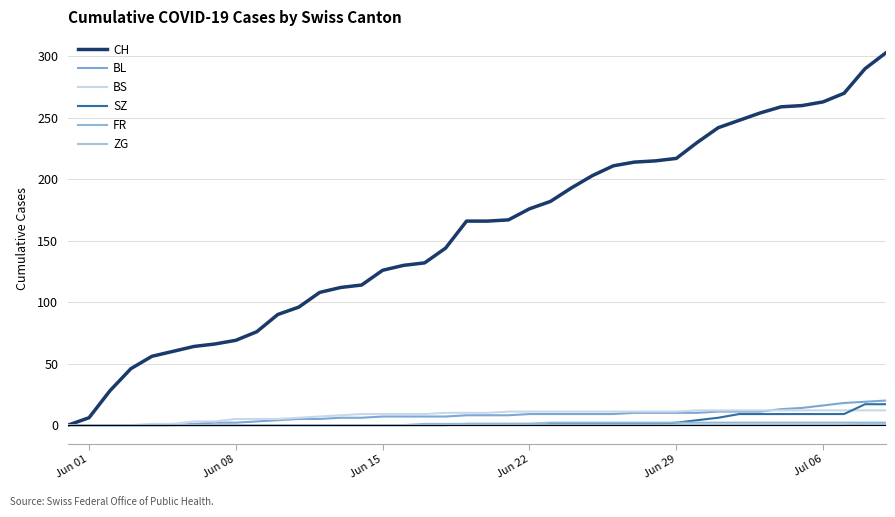

How many lines are shown in the chart?

6